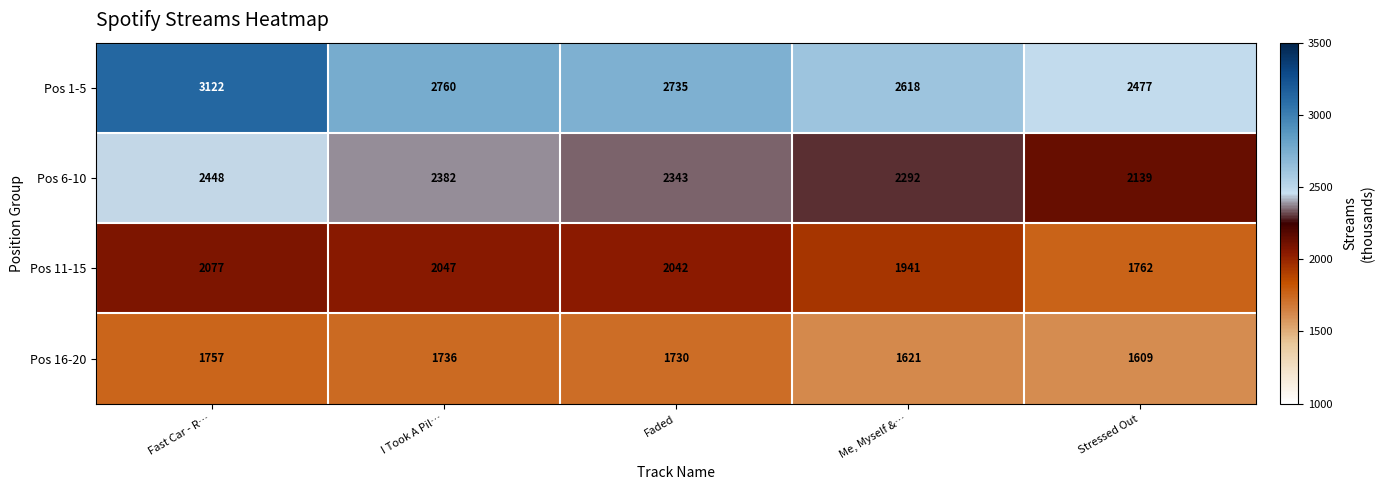

What is the sum of the Pos 6-10 values at Stressed Out and I Took A Pil…?

4521